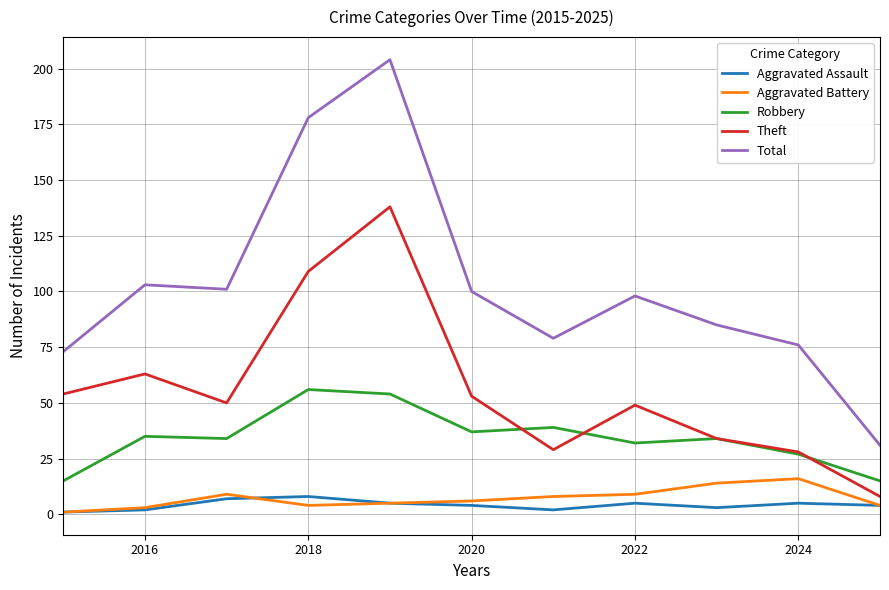

At how many categories does at least one series exceed 4?

11